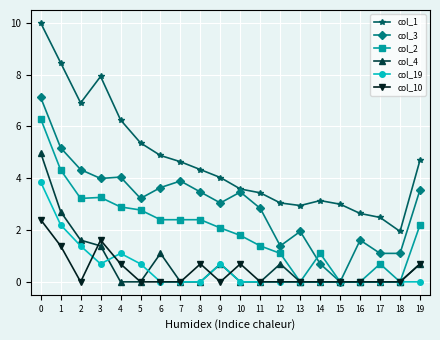

How many series are shown in this chart?

6